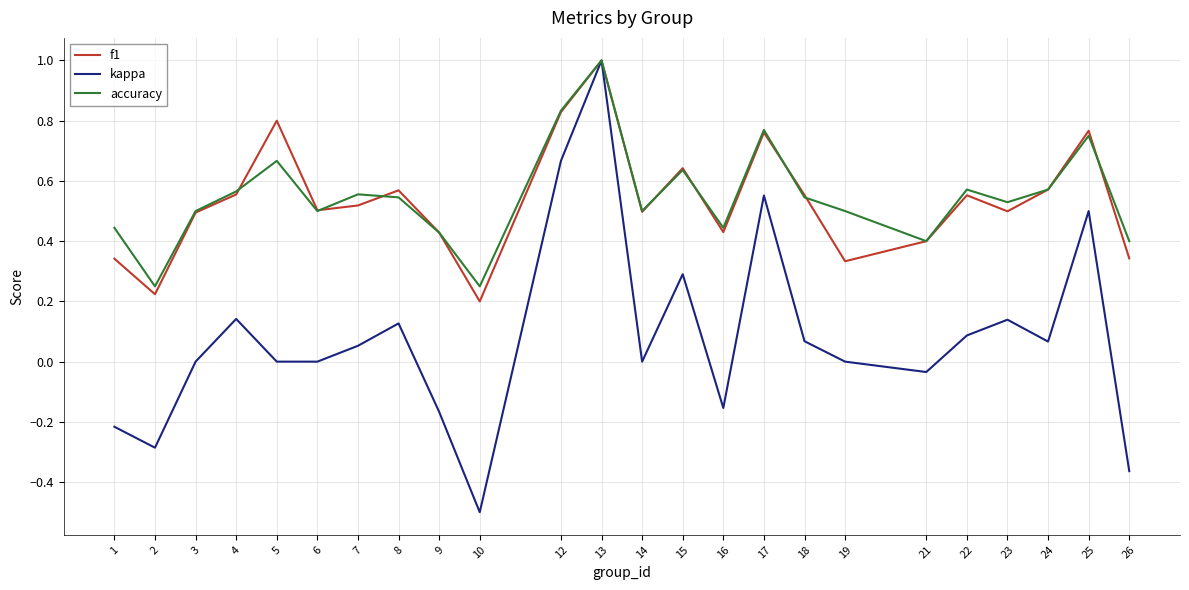

Which series has the widest spread of values?

kappa